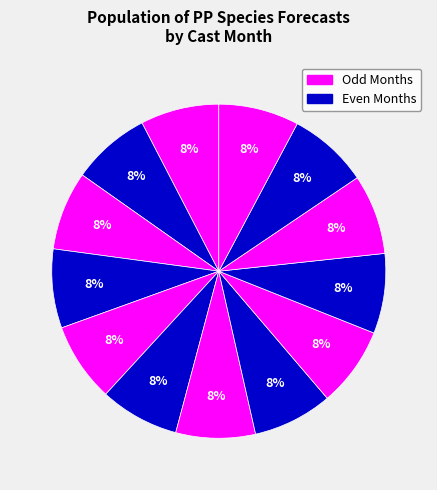

How many slices are in this pie chart?

13